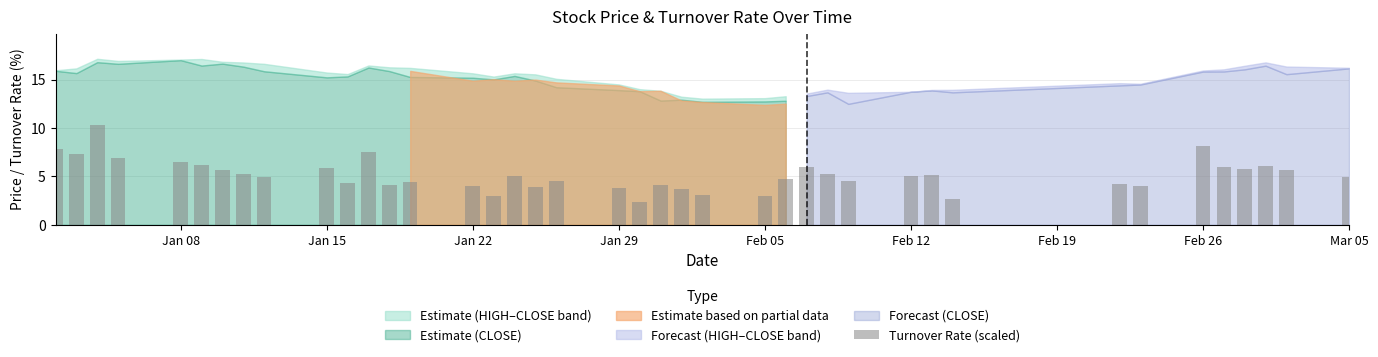

What is the difference between the maximum and minimum values?

7.9